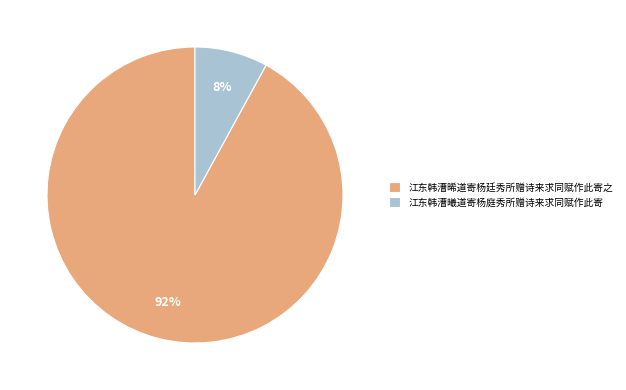

To the nearest percent, what percentage of the pie is 江东韩漕曦道寄杨庭秀所赠诗来求同赋作此寄?

8%